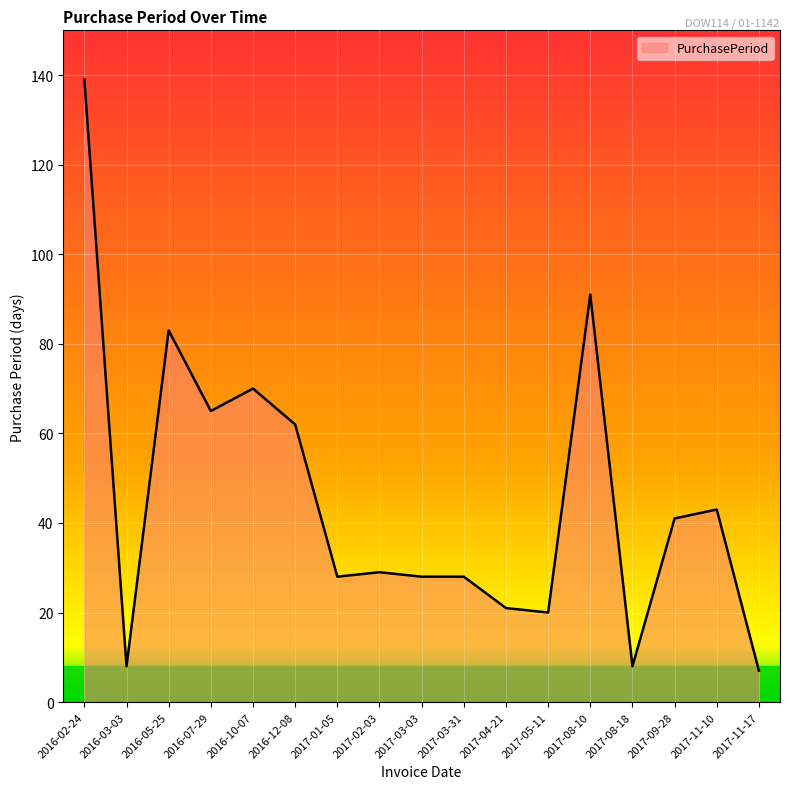

How many lines are shown in the chart?

1